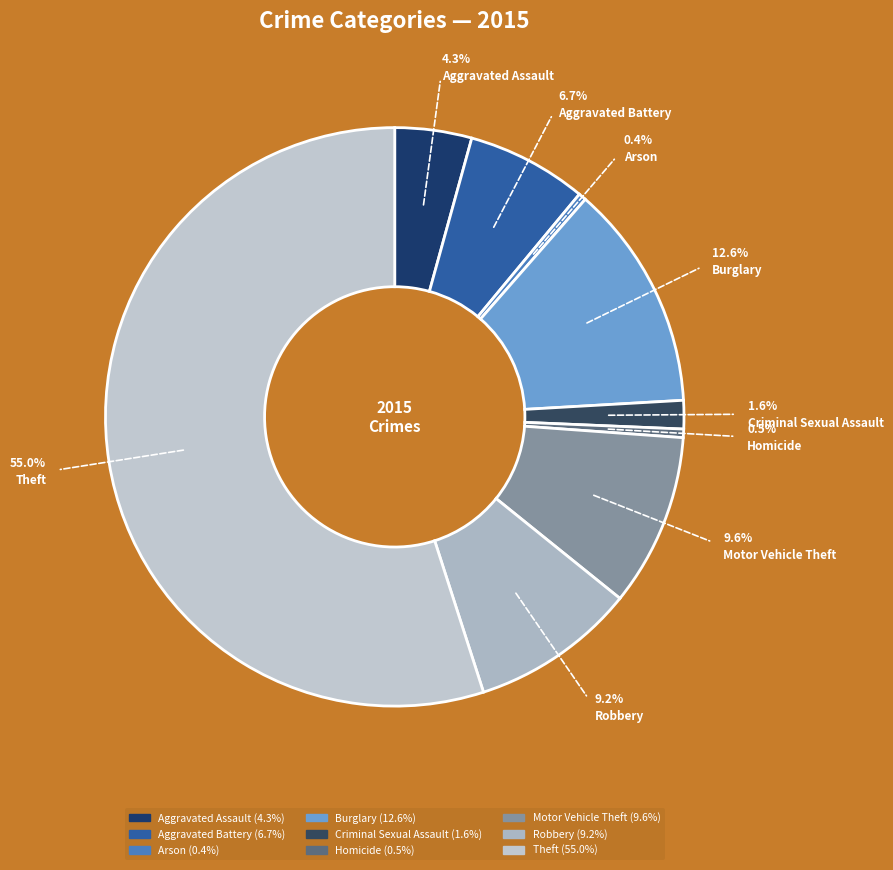

What is the total percentage of Arson and Criminal Sexual Assault?

2.0%